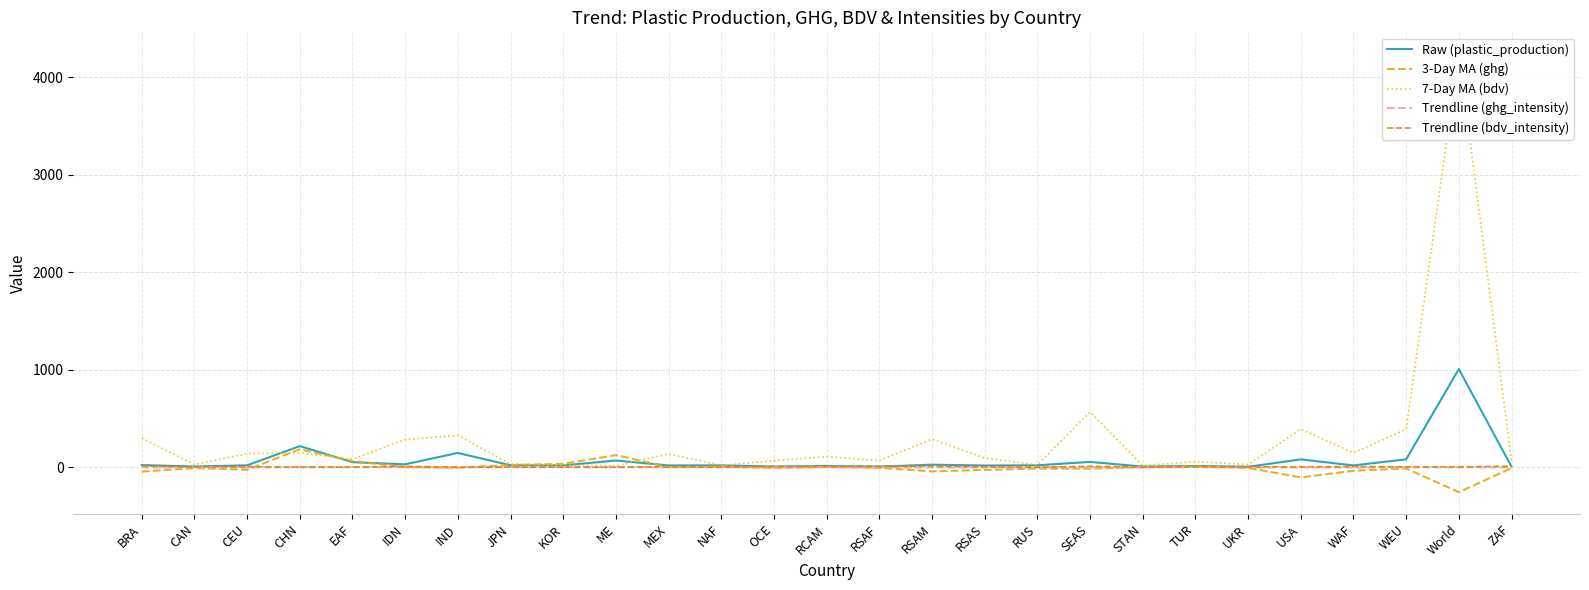

What is the total value across all series at WEU?

463.9